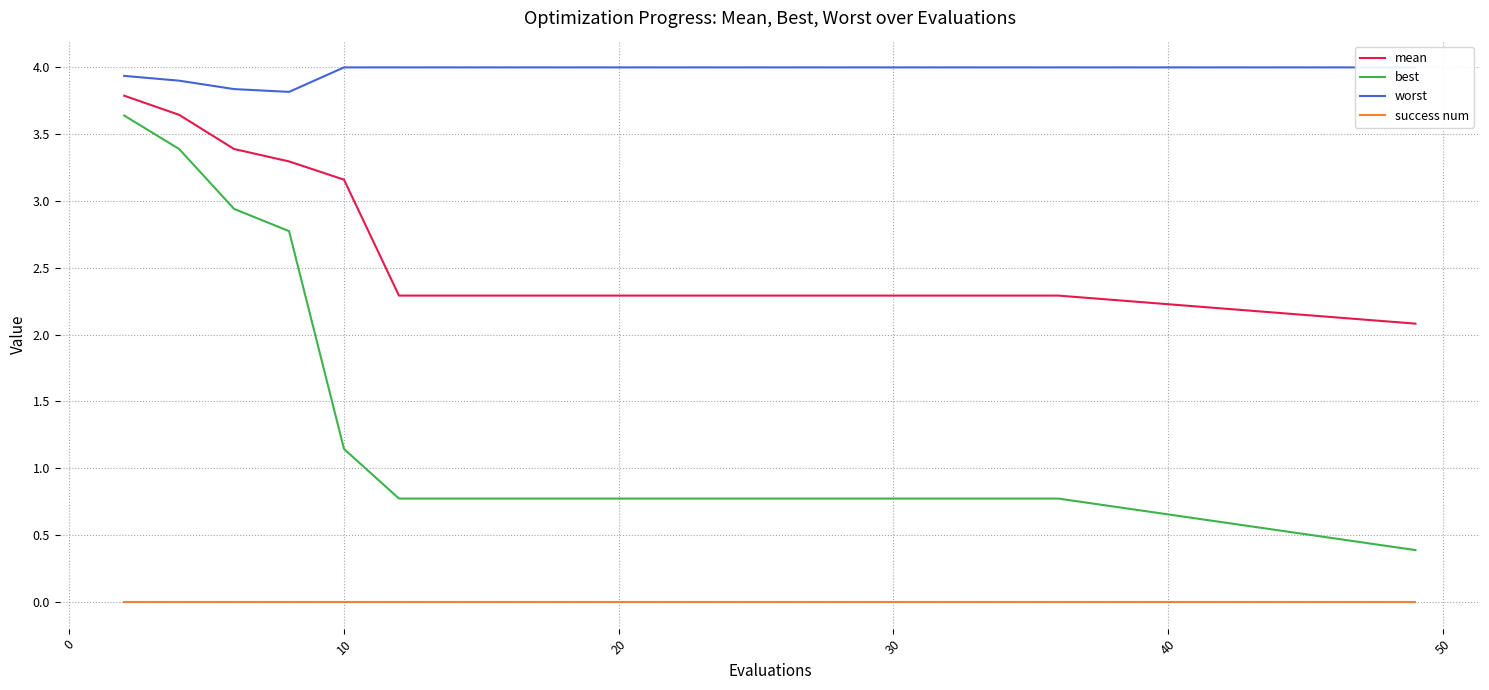

True or false: success num and best cross at least once.

False